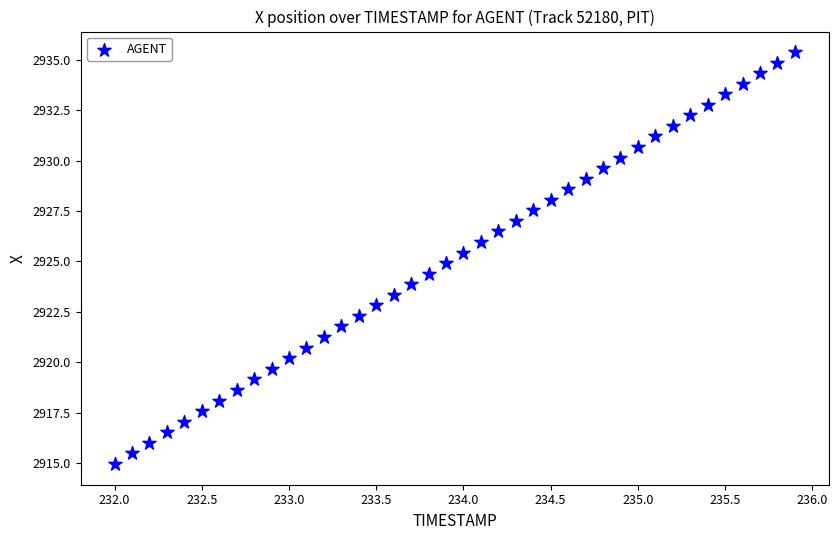

What is the range of Y values (max minus min)?

20.4